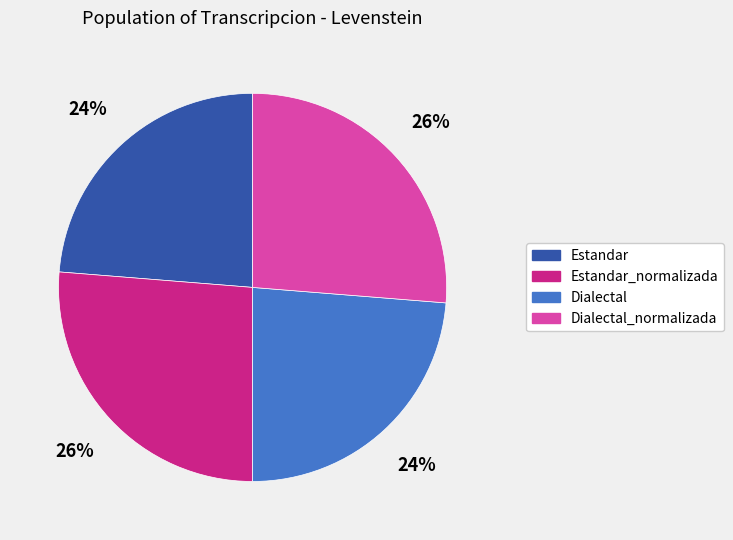

Is the sum of Dialectal_normalizada and Estandar_normalizada greater than half?

Yes